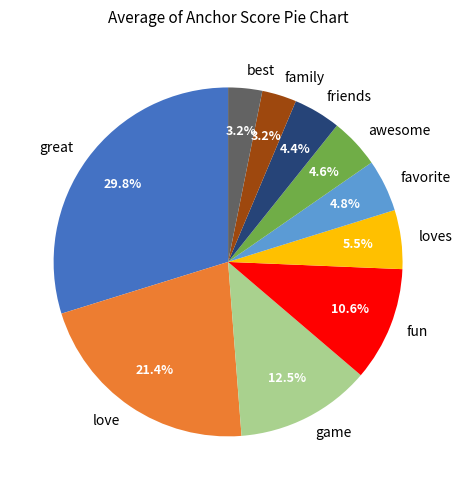

To the nearest percent, what is the difference between the largest and smallest slice percentages?

27%